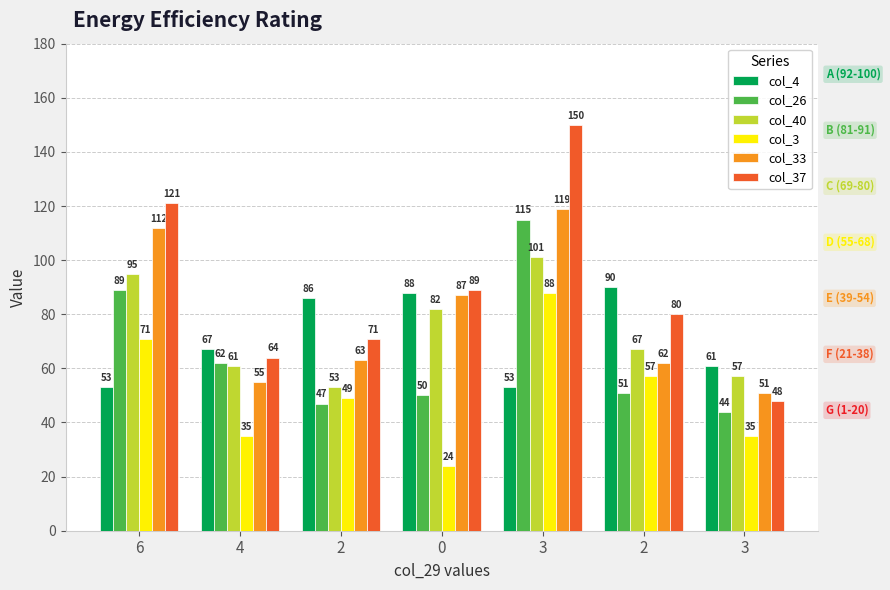

Between 6 and 2, which series saw the biggest shift?

col_37